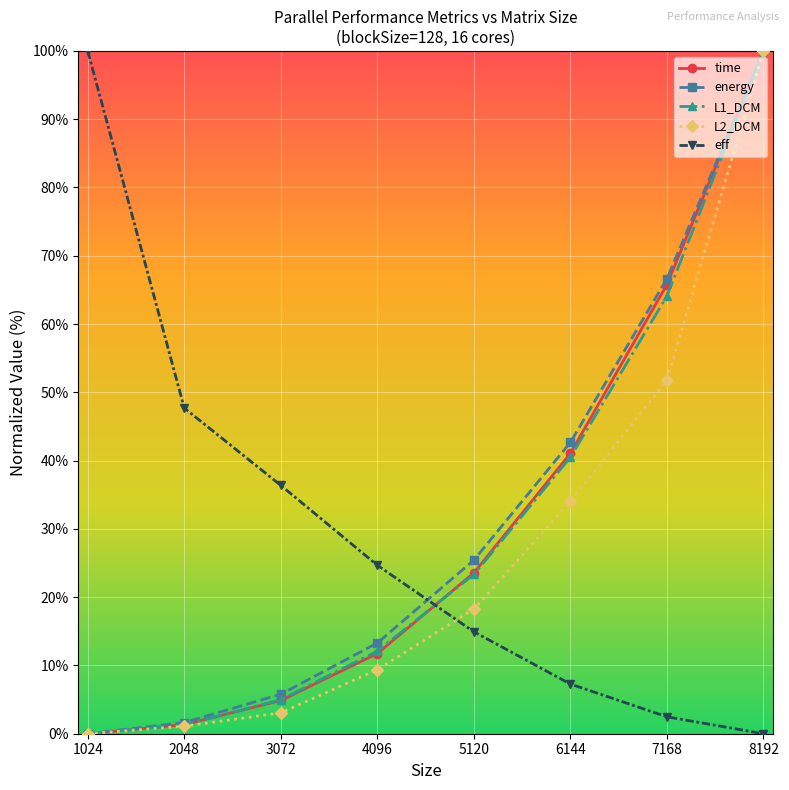

What is the value of the time point at the 8th from the left?

100.0